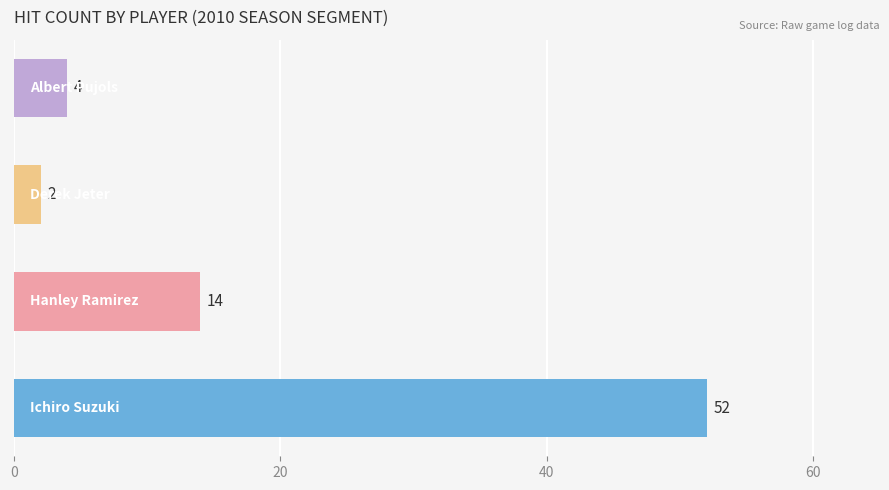

What is the average value?

18